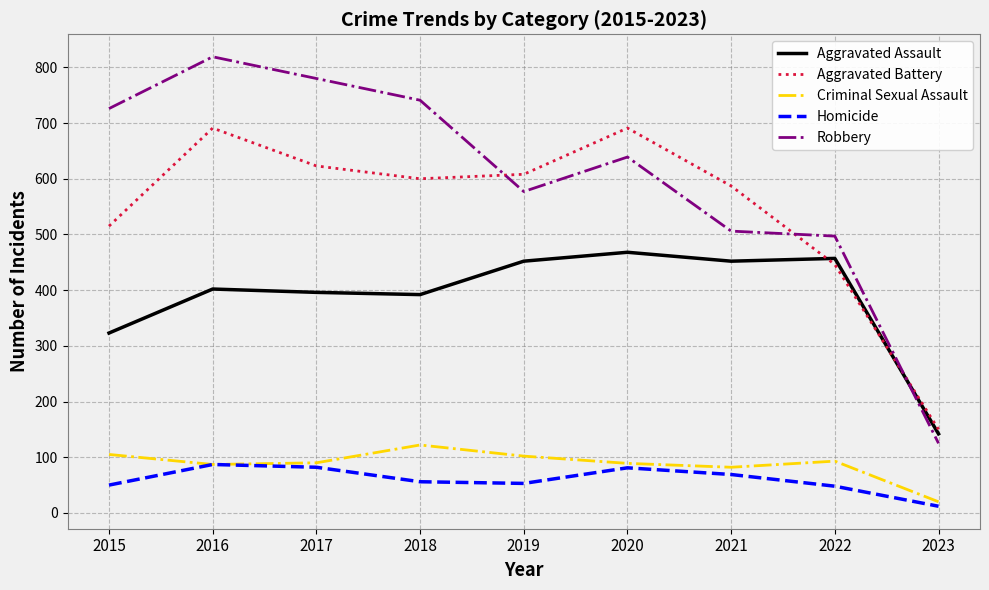

How many interior local valleys does the Robbery series have?

1